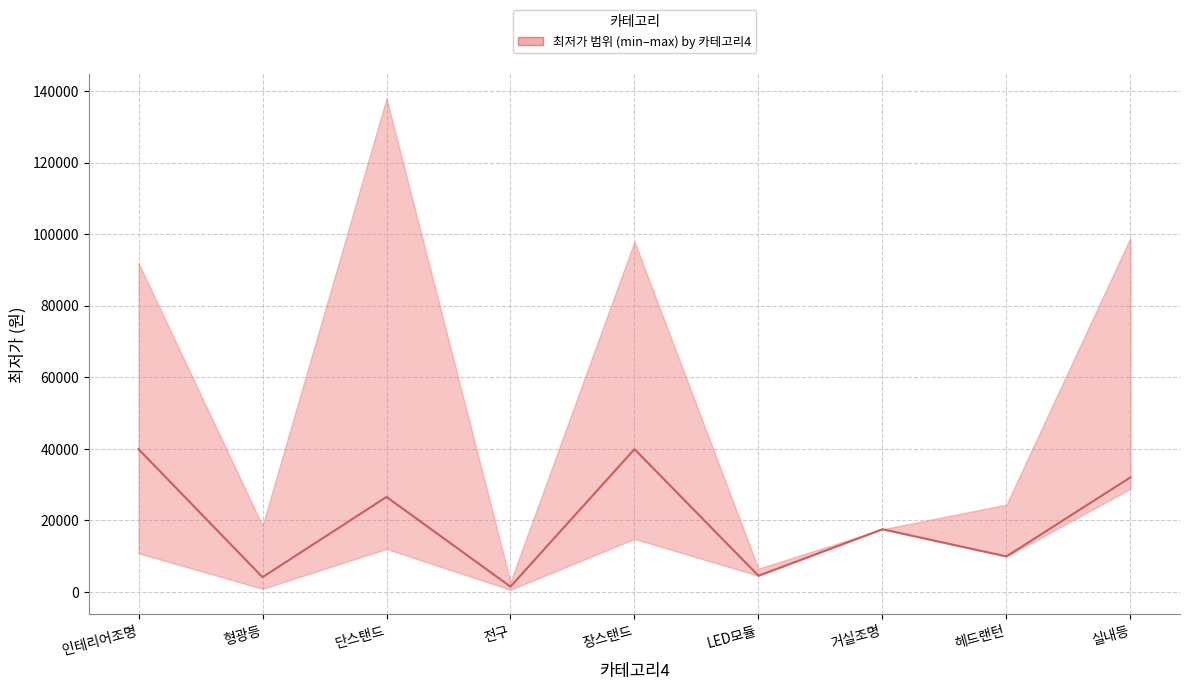

List the labels in order of value, smallest first.

전구, 형광등, LED모듈, 헤드랜턴, 거실조명, 단스탠드, 실내등, 인테리어조명, 장스탠드